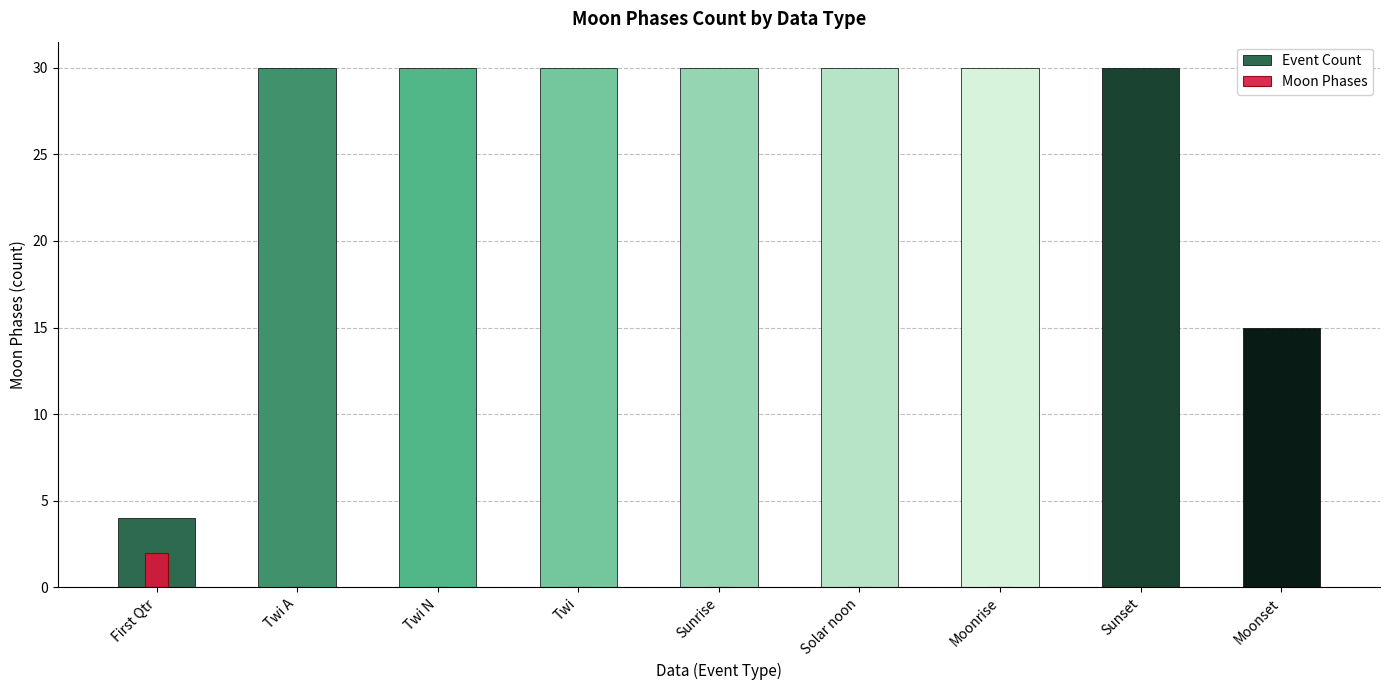

How many positive values does the Moon Phases series have?

1